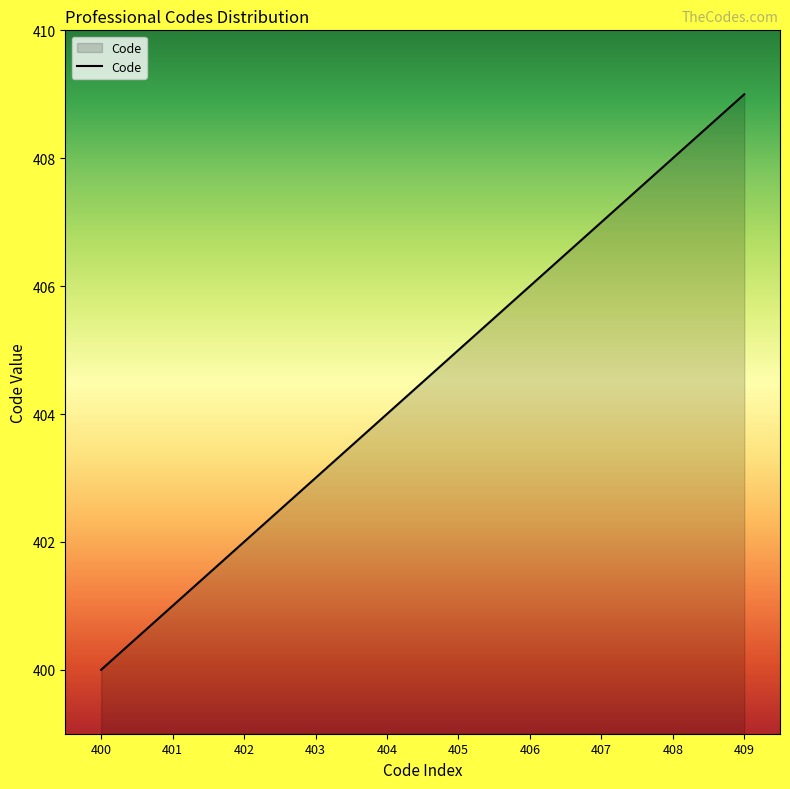

True or false: there are more than 2 points higher than both neighbors.

False